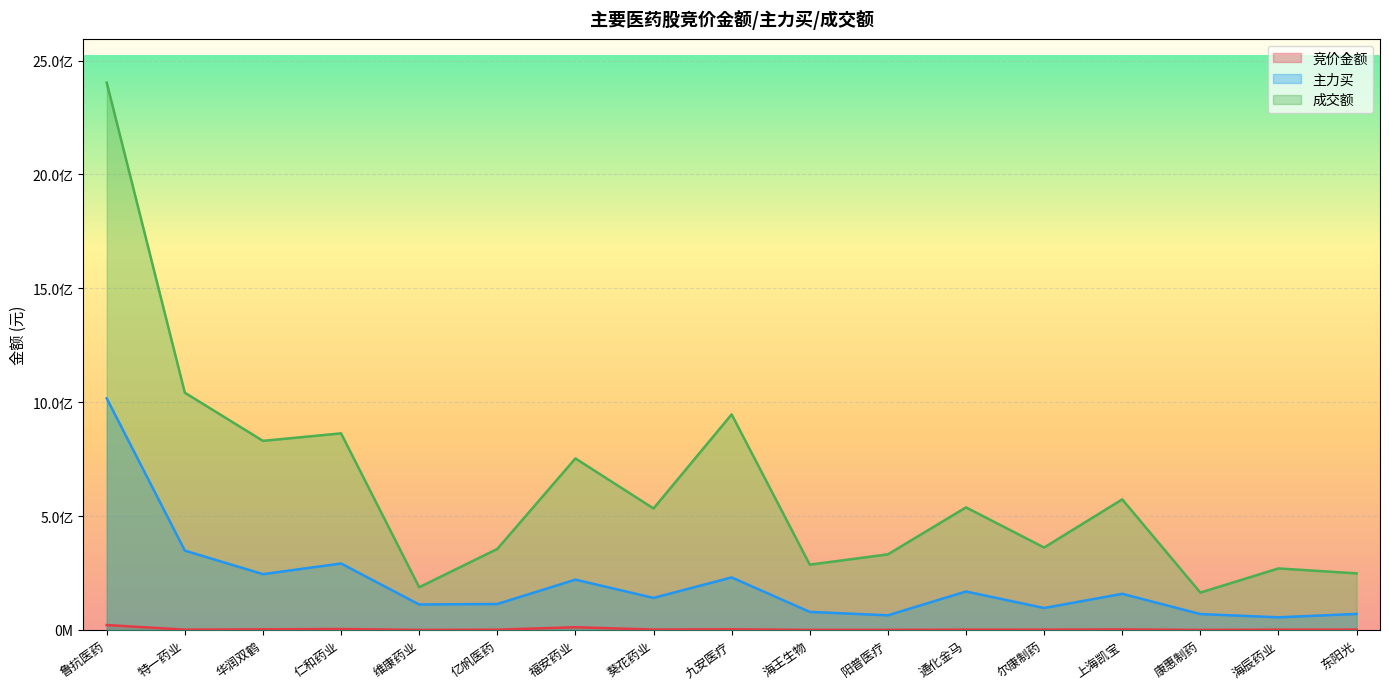

Which series has the largest total across all categories?

成交额